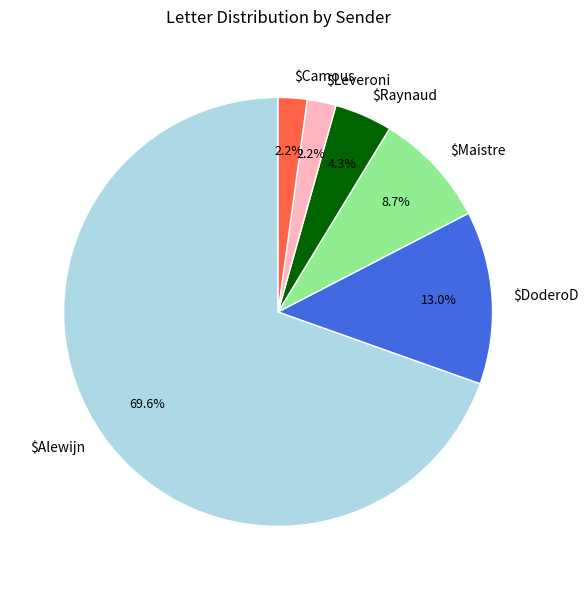

To the nearest percent, what is the average slice percentage?

17%